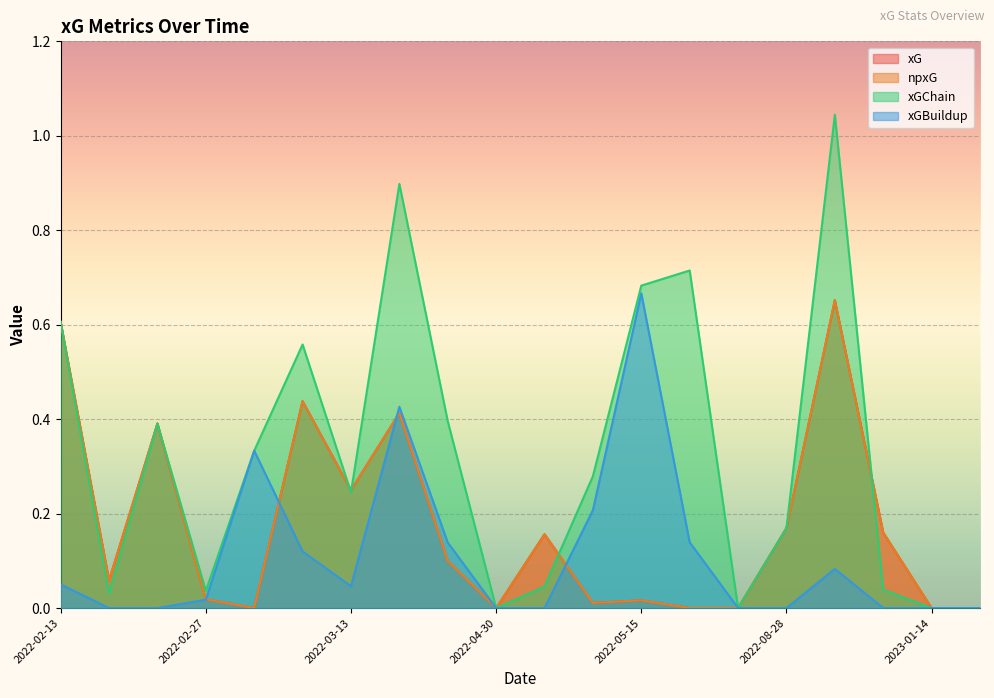

How many categories are shown in the chart?

20